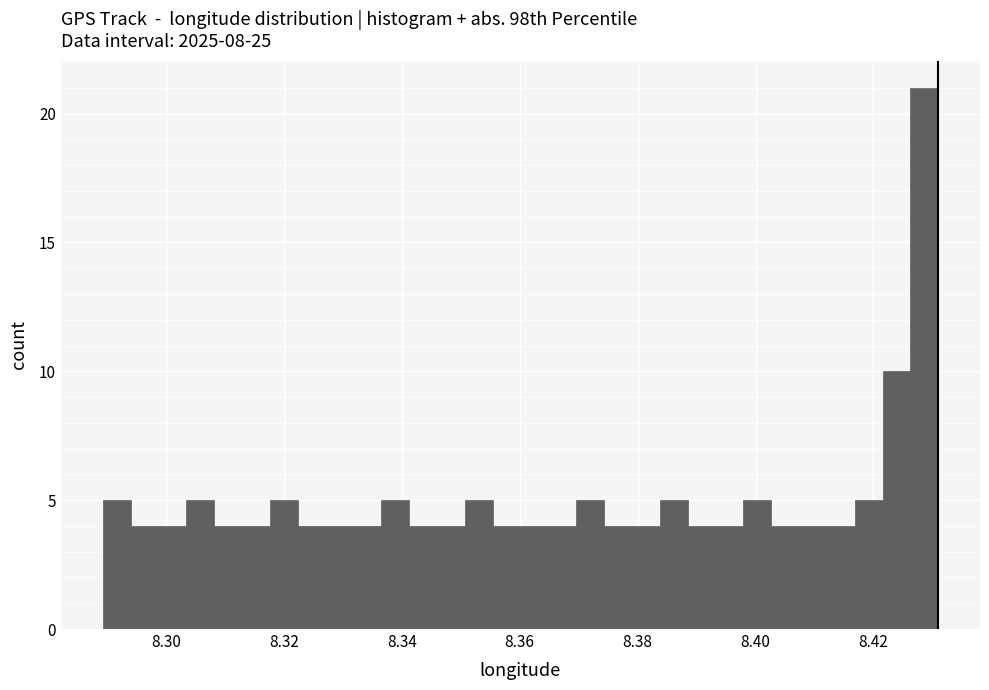

Around what value on the x-axis is the tallest bar? Give the approximate position of its centre, as read against the axis.

8.428